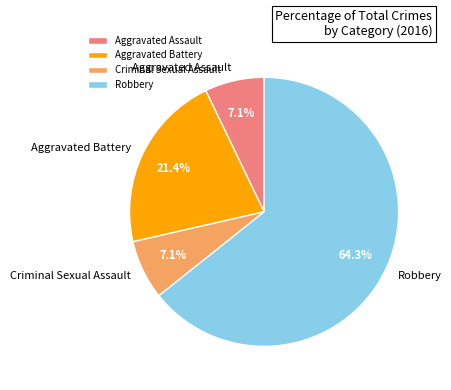

What percentage is the Aggravated Battery slice, to the nearest percent?

21%